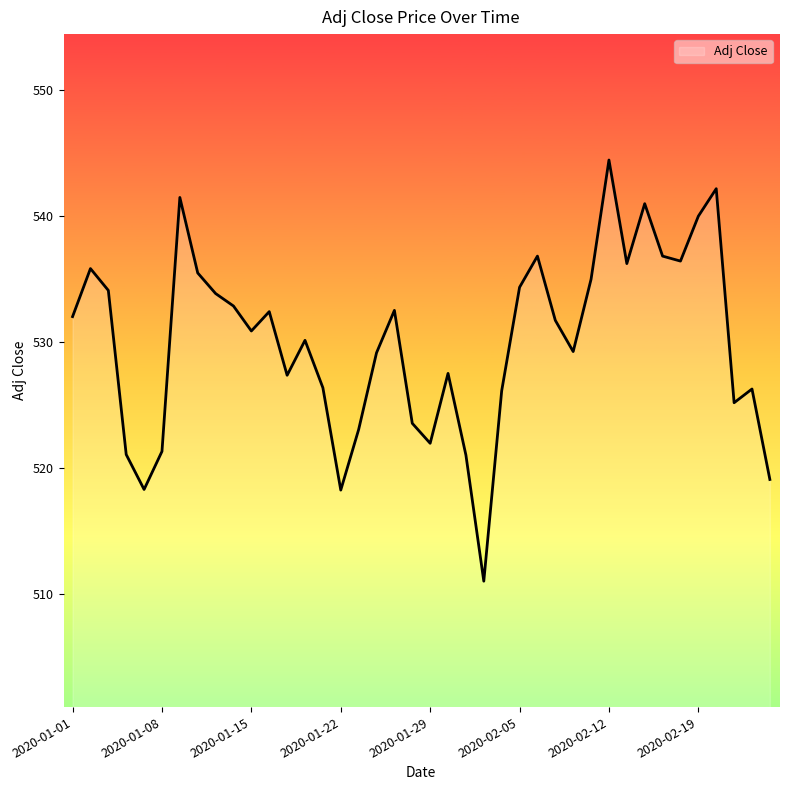

What is the difference between the maximum and minimum values?

33.5